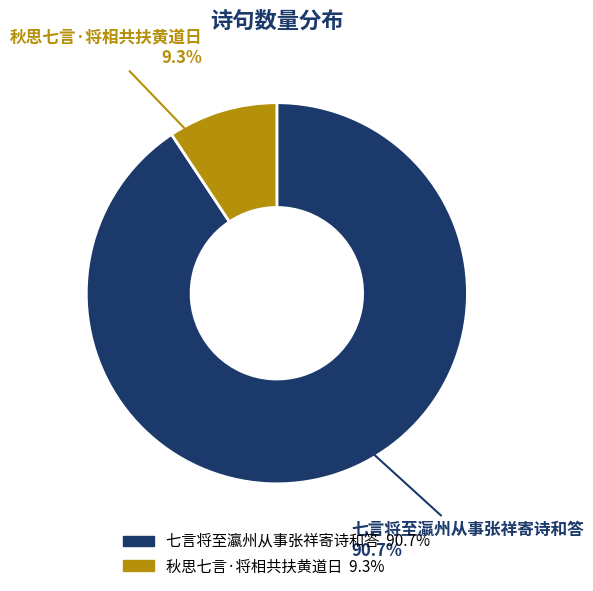

Do 秋思七言·将相共扶黄道日 and 七言将至瀛州从事张祥寄诗和答 together represent more than half of the pie?

Yes